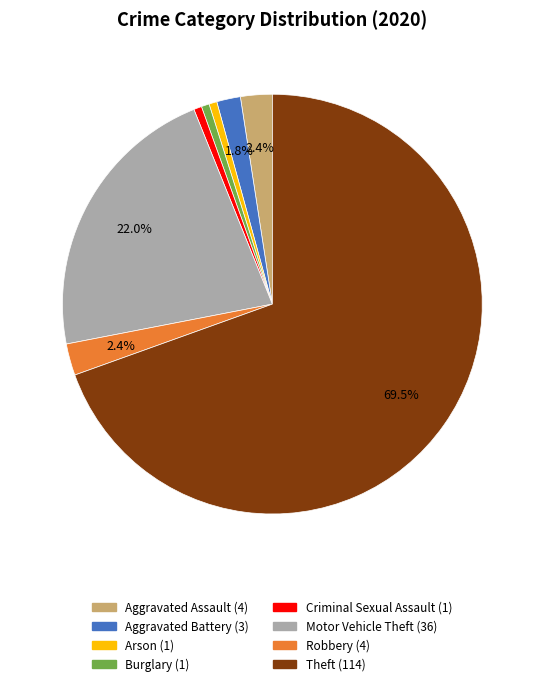

True or false: Criminal Sexual Assault accounts for 15% of the total.

False